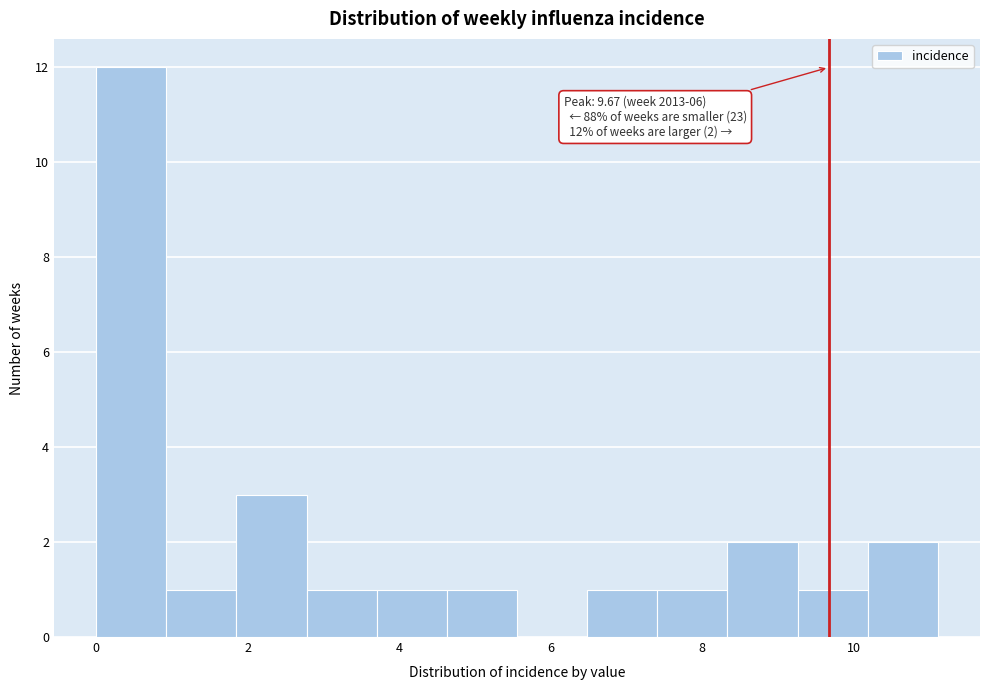

Over which range of the x-axis is the bar tallest?

0.0 to 1.0